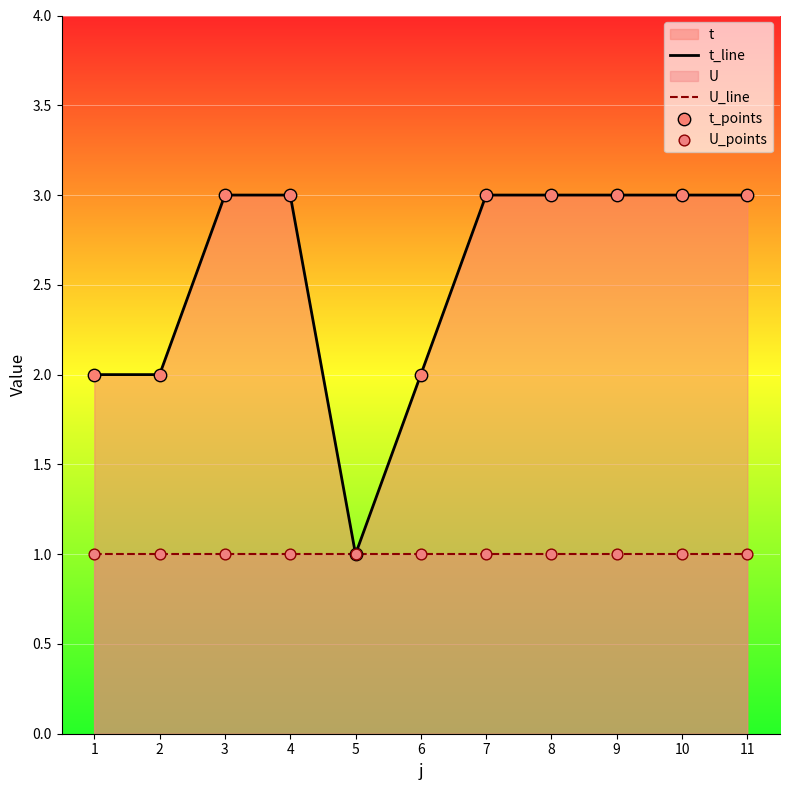

Which series has the largest total across all categories?

t_line